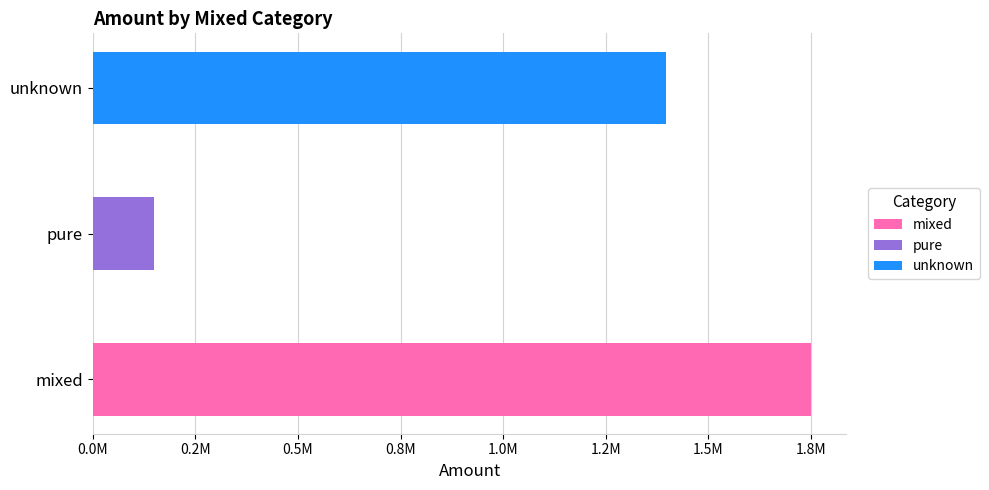

What is the smallest value displayed?

149779.9